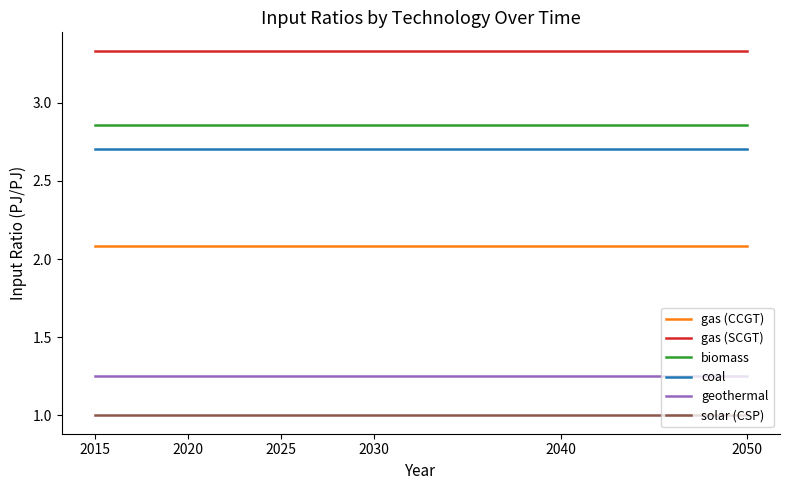

True or false: solar (CSP) and gas (SCGT) intersect in this chart.

False